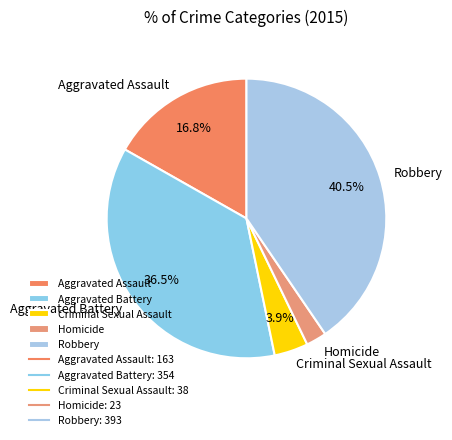

How much of the chart is everything except Robbery?

59.5%